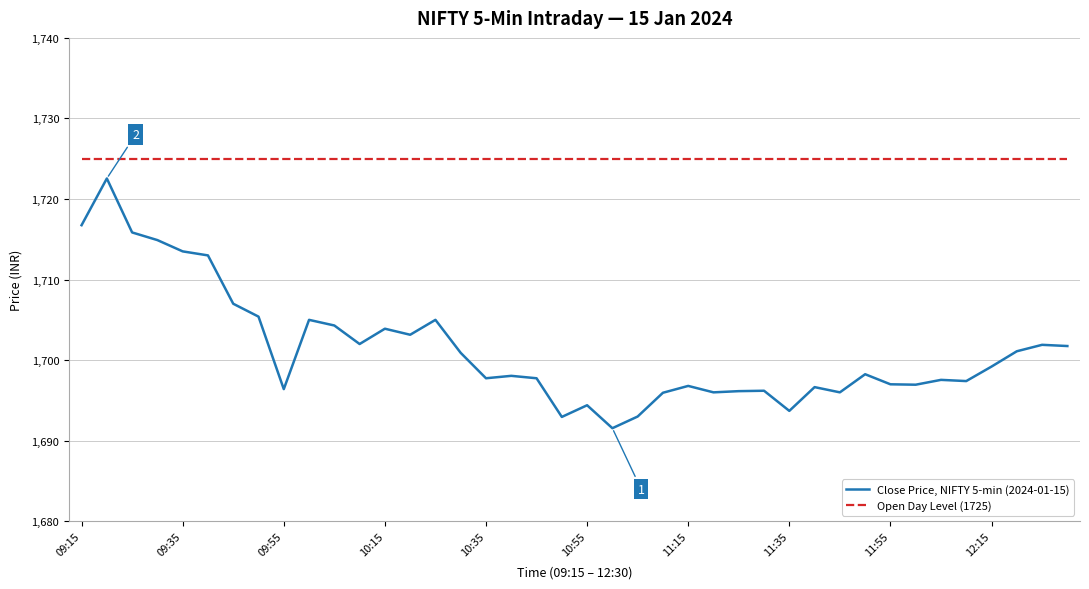

Which series has the largest total across all categories?

Open Day Level (1725)